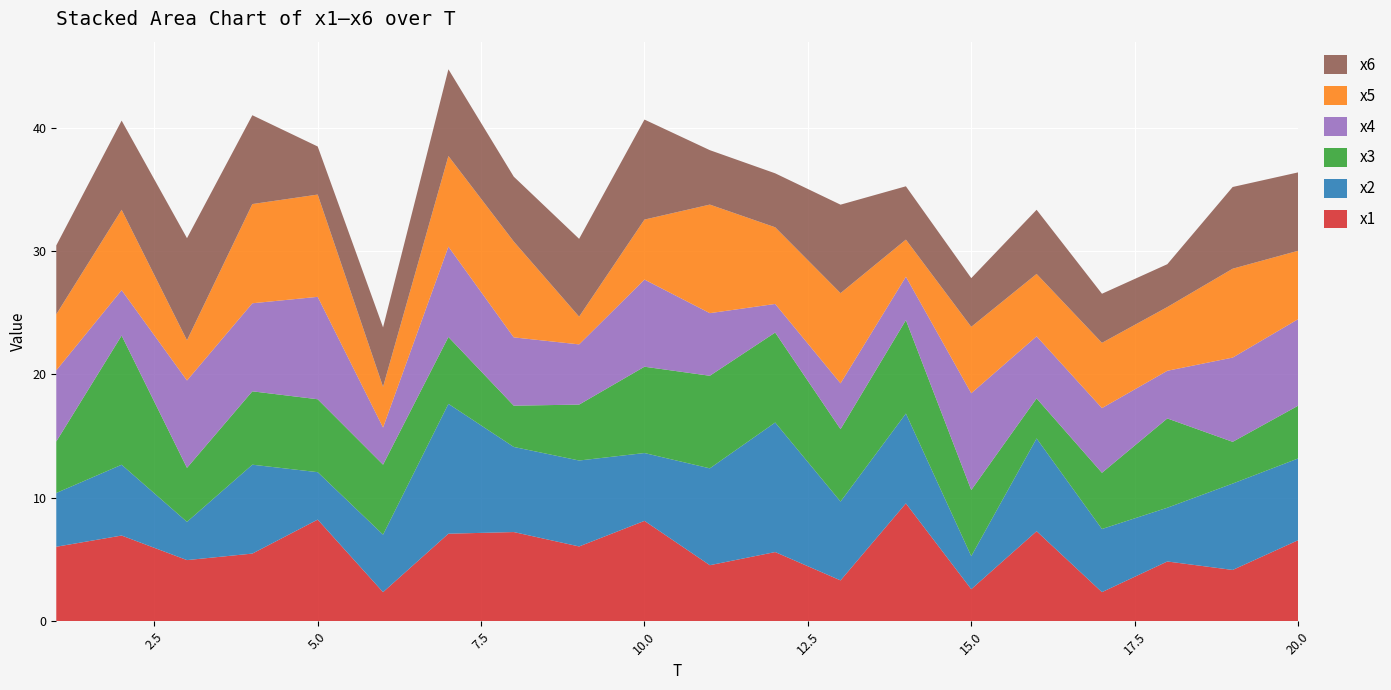

Reading left to right, what are all the values shown in this chart?

x1: 6.0	6.9	5.0	5.5	8.2	2.4	7.1	7.2	6.1	8.1	4.5	5.6	3.3	9.6	2.6	7.3	2.4	4.8	4.2	6.6
x2: 4.4	5.7	3.1	7.2	3.8	4.7	10.5	6.9	7.0	5.5	7.8	10.5	6.4	7.3	2.7	7.5	5.1	4.4	7.0	6.6
x3: 4.2	10.5	4.4	5.9	5.9	5.7	5.4	3.3	4.5	7.0	7.5	7.3	5.9	7.6	5.4	3.2	4.6	7.2	3.4	4.3
x4: 5.8	3.7	7.1	7.1	8.3	3.0	7.3	5.5	4.9	7.1	5.1	2.3	3.7	3.5	7.8	5.0	5.2	3.9	6.8	7.0
x5: 4.5	6.5	3.3	8.0	8.3	3.3	7.3	7.8	2.2	4.9	8.8	6.2	7.3	3.0	5.4	5.1	5.3	5.2	7.2	5.5
x6: 5.6	7.2	8.3	7.2	3.9	4.8	7.0	5.3	6.3	8.1	4.4	4.4	7.2	4.3	3.9	5.2	4.0	3.5	6.6	6.4